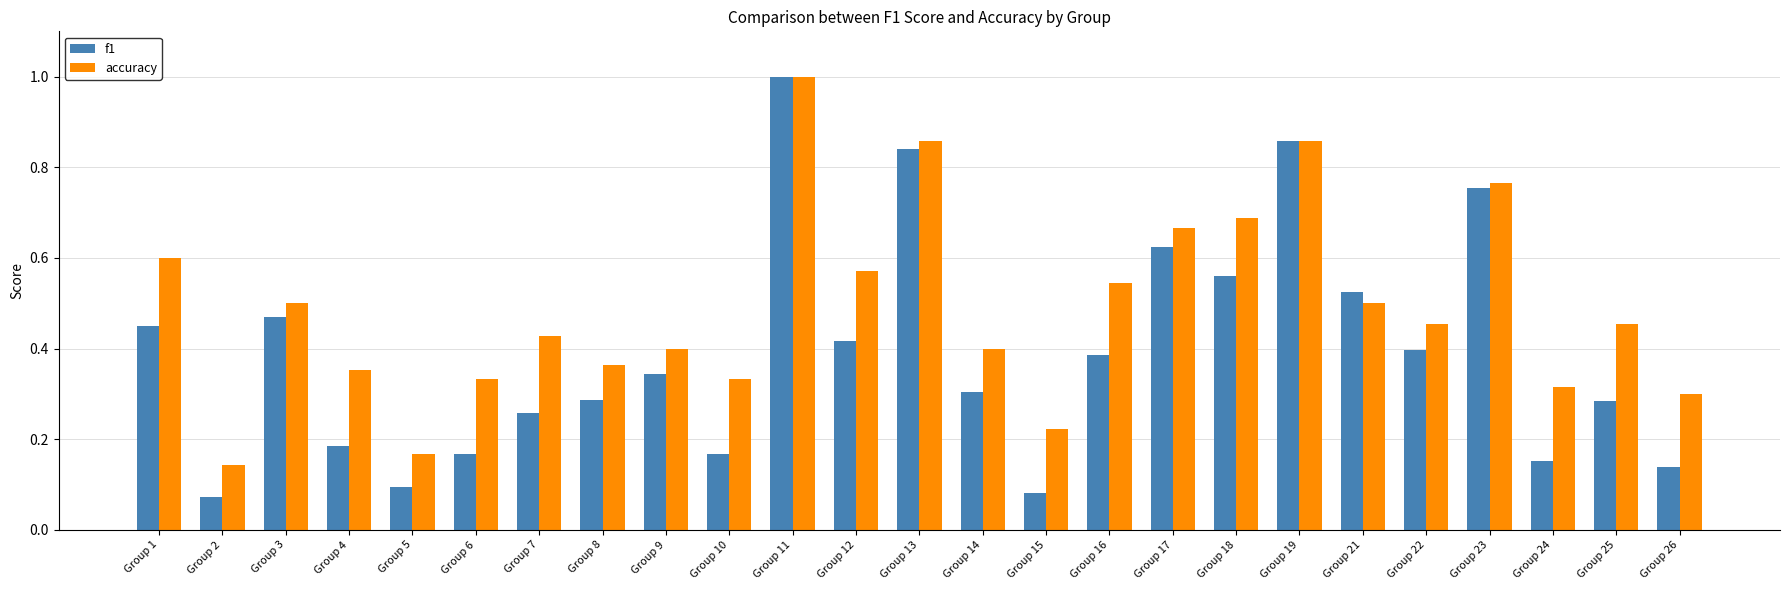

How many bars are there in each group?

2